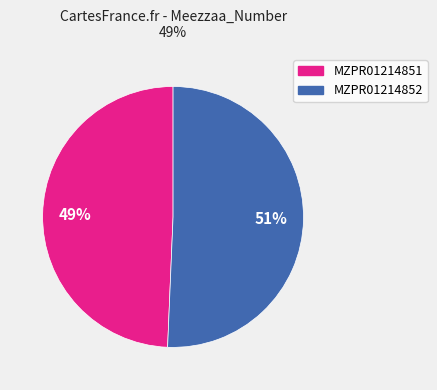

Do MZPR01214852 and MZPR01214851 together represent more than half of the pie?

Yes